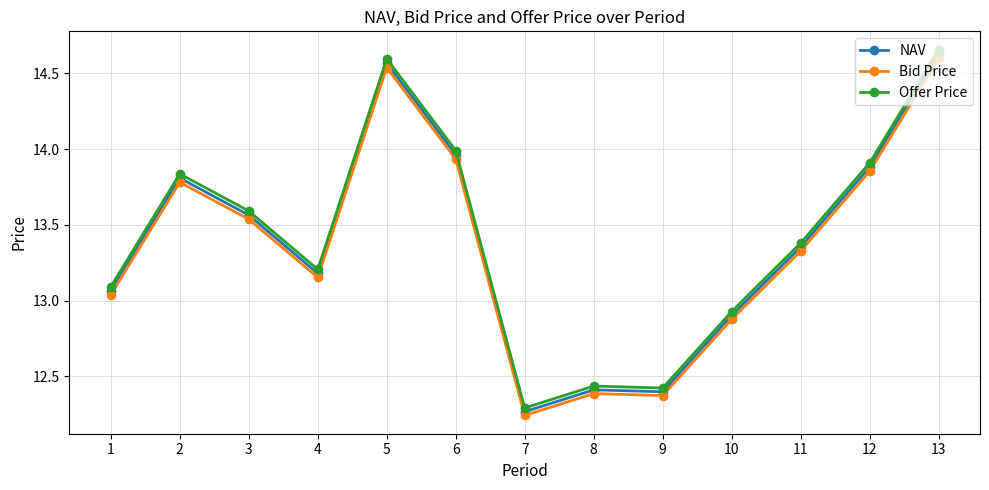

Is the value of Offer Price at 3 greater than the value of NAV at 4?

Yes